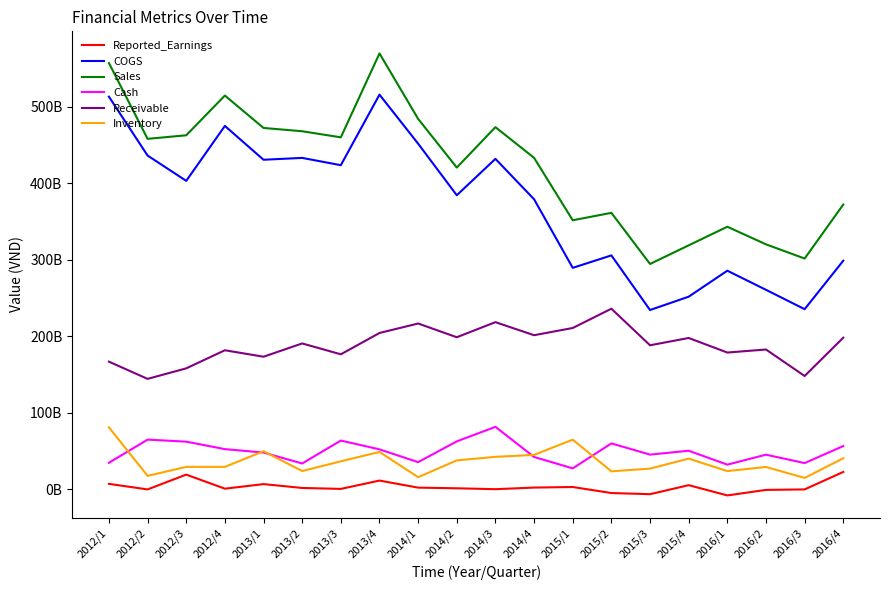

What is the highest value of the Reported_Earnings series?

22906255193